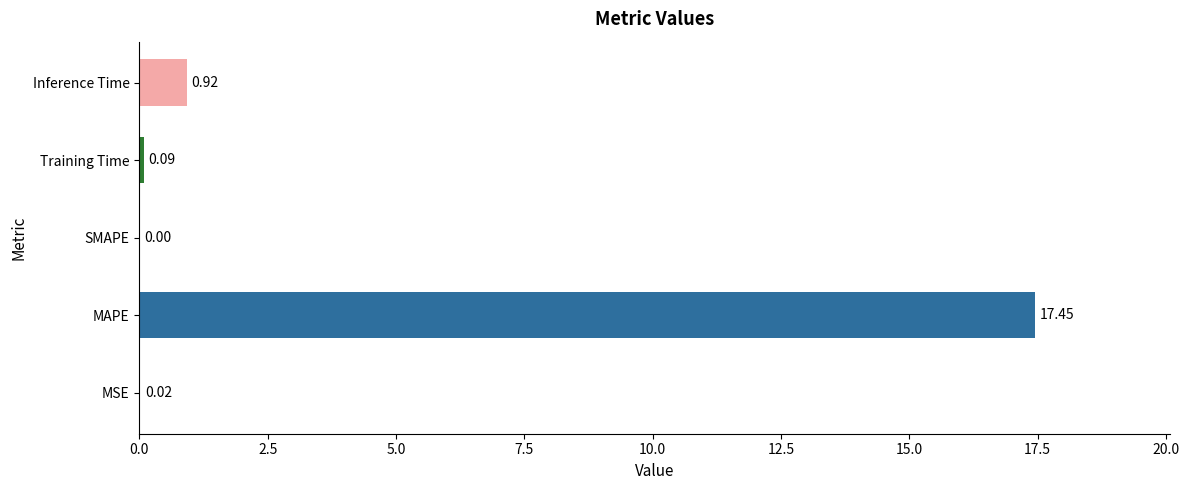

How many positive values are there?

4